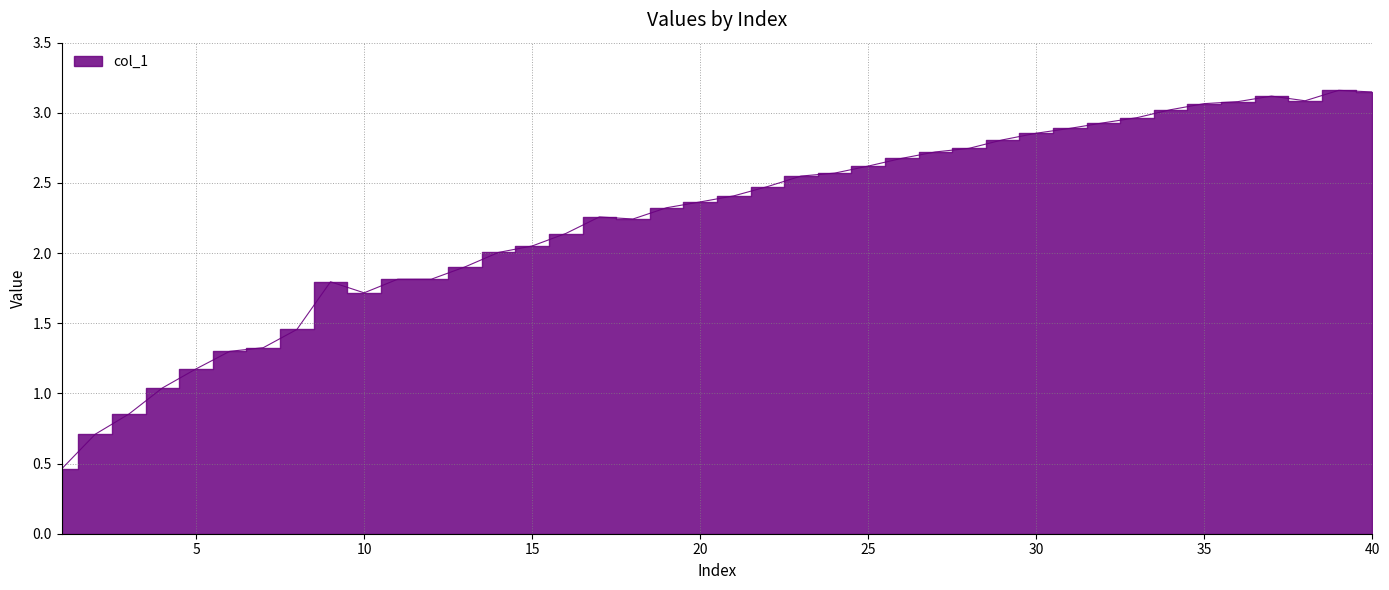

What is the sum of the values at 18 and 11?

4.1